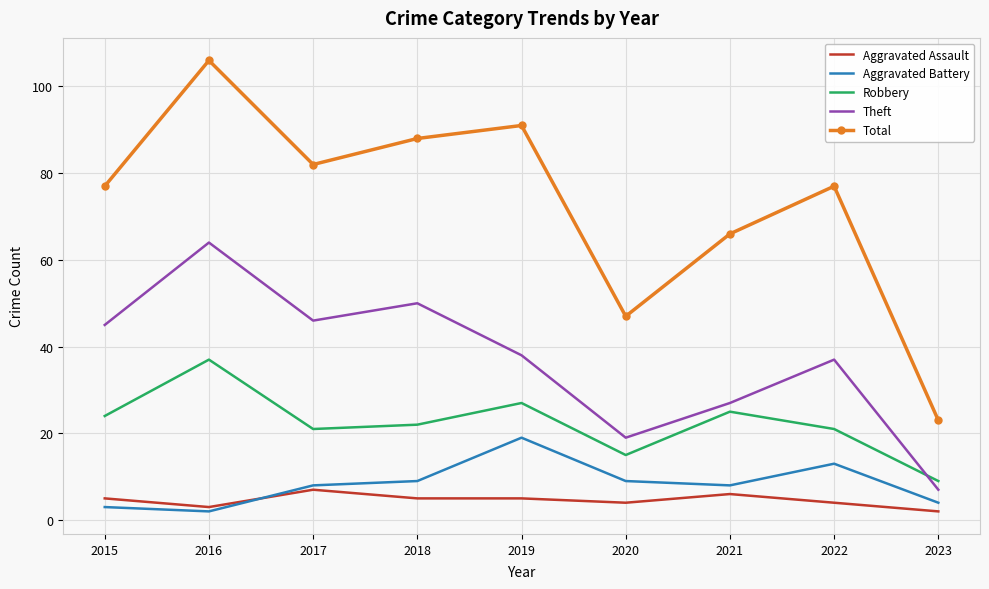

At which category does the chart reach its peak across all series?

2016